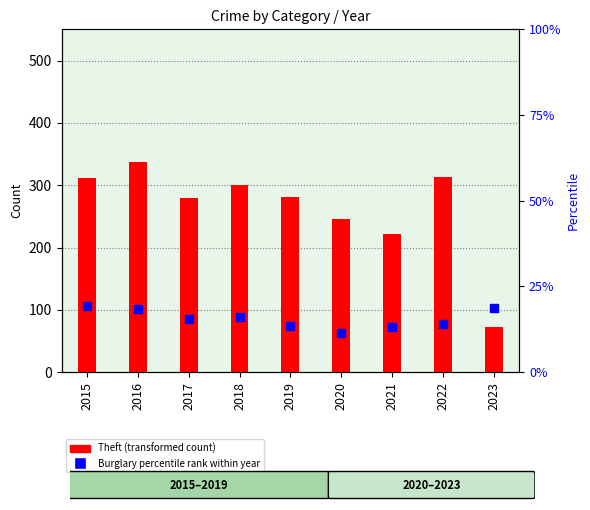

At how many categories does at least one series exceed 37?

9